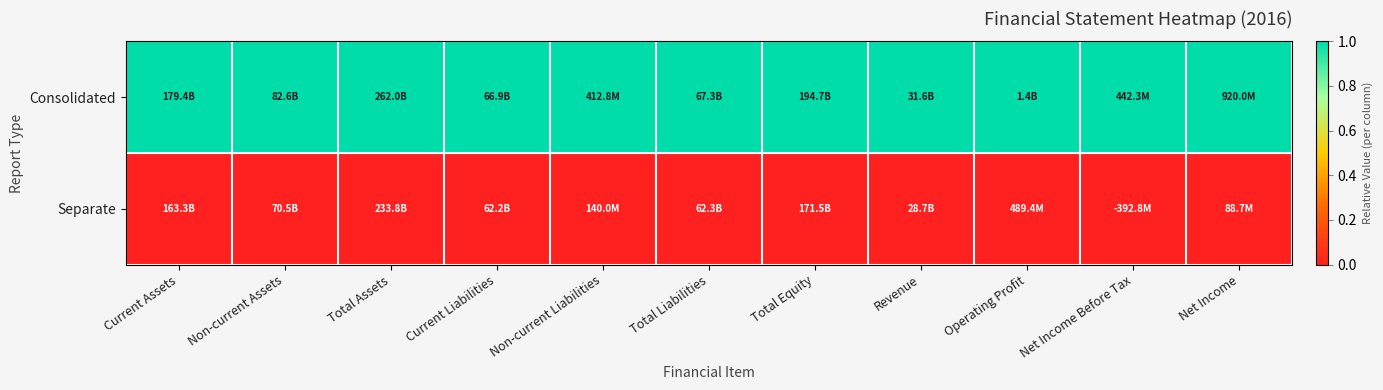

What is the spread (max minus min) of values at Net Income?

1